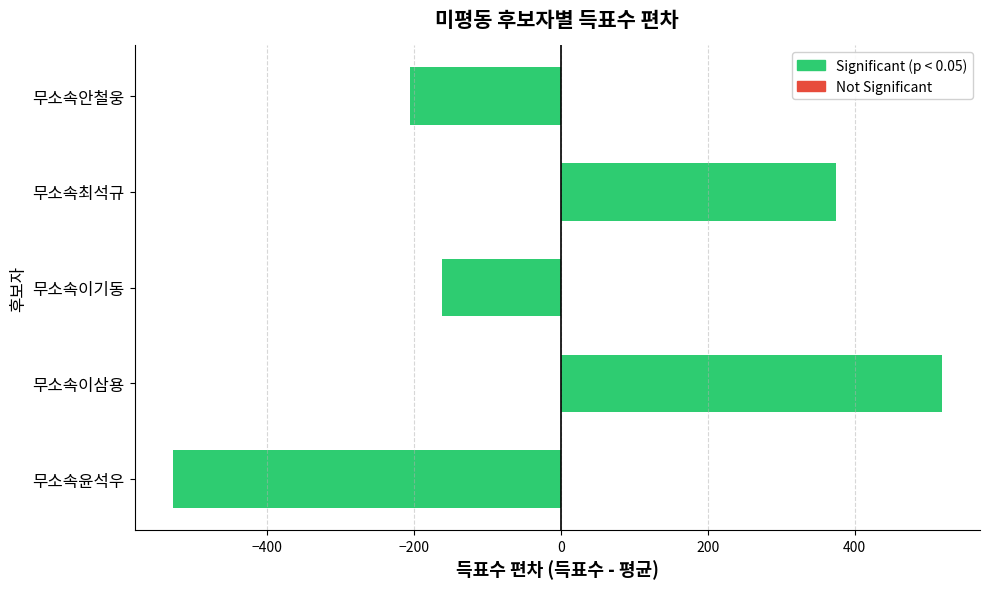

What is the value of the 1st bar from the left?

-527.6